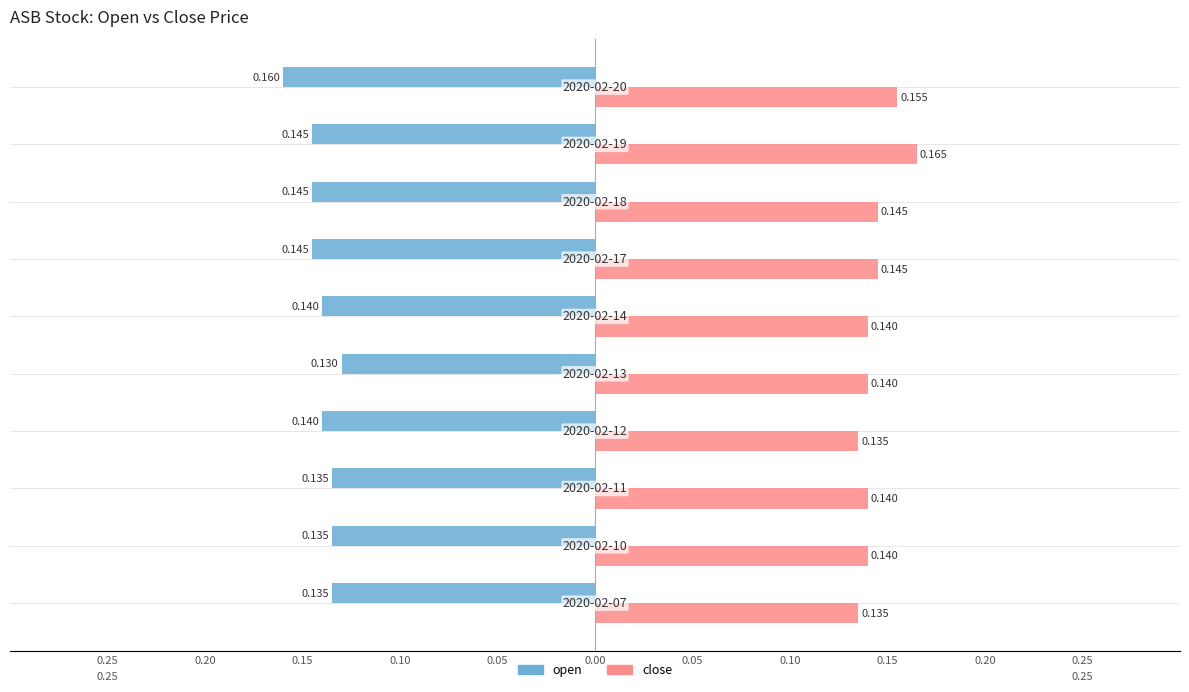

What are all the series names shown in the legend?

open, close